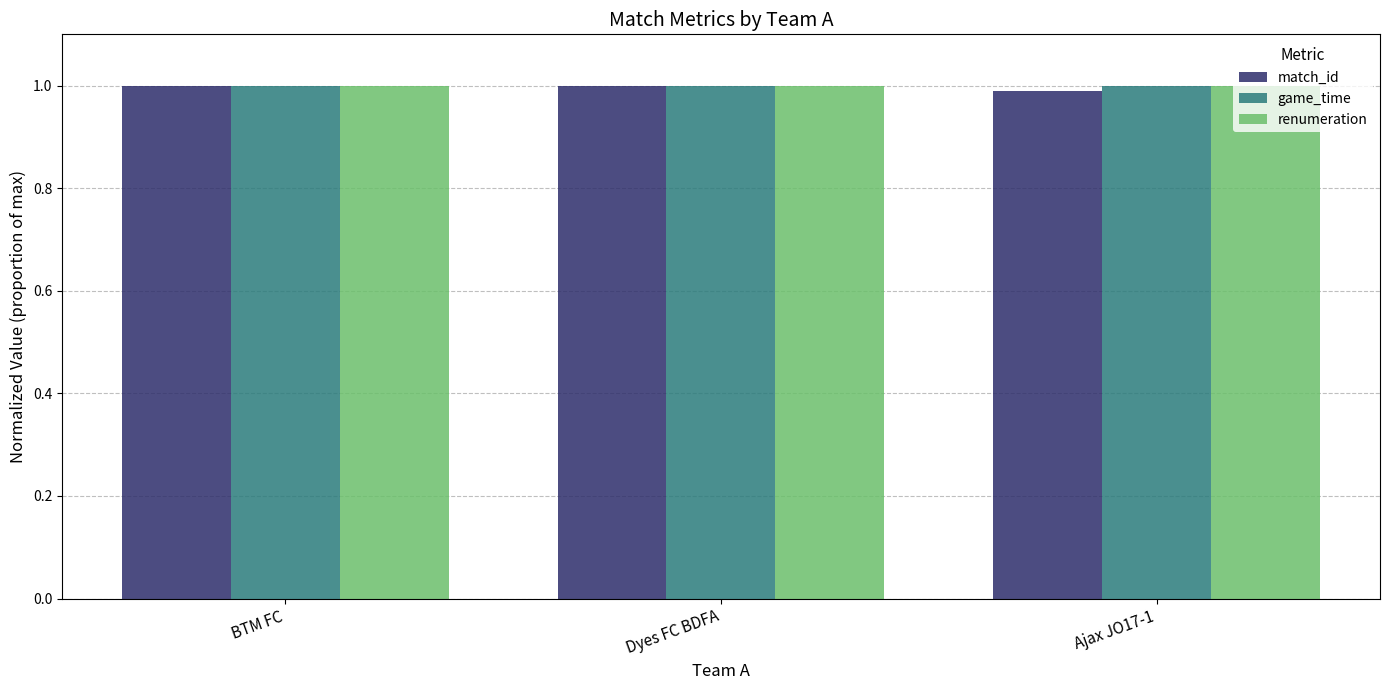

At how many categories does at least one series exceed 0?

3